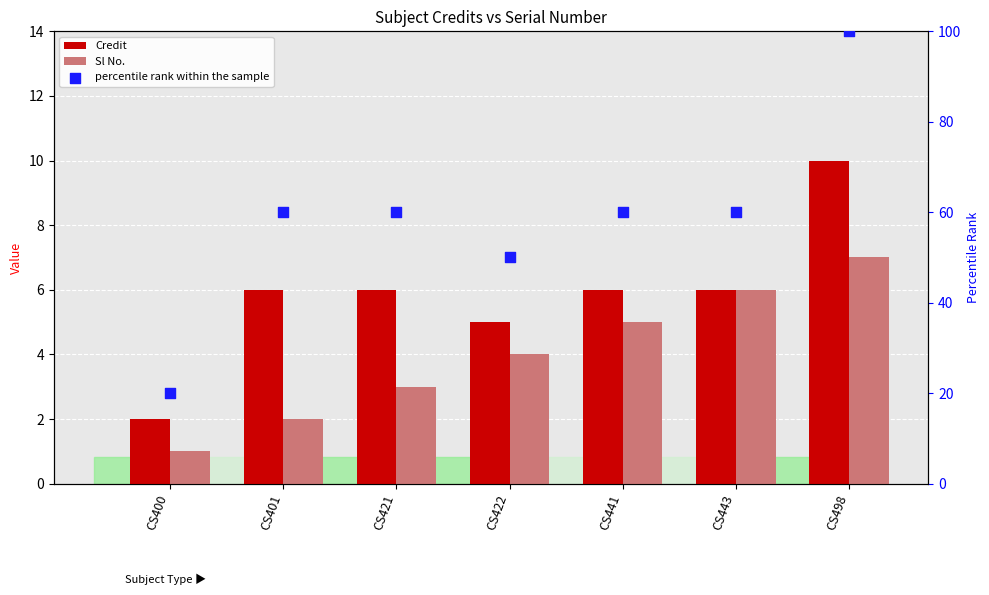

Which series reaches the maximum Y coordinate?

percentile rank within the sample